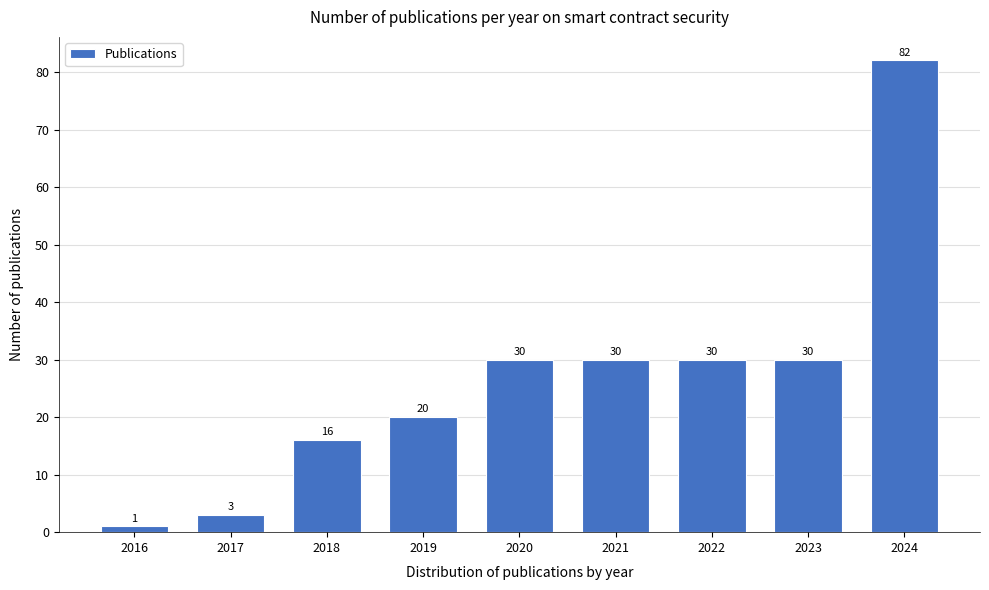

Reading right to left, transcribe all the data shown in this chart.

2024=82	2023=30	2022=30	2021=30	2020=30	2019=20	2018=16	2017=3	2016=1